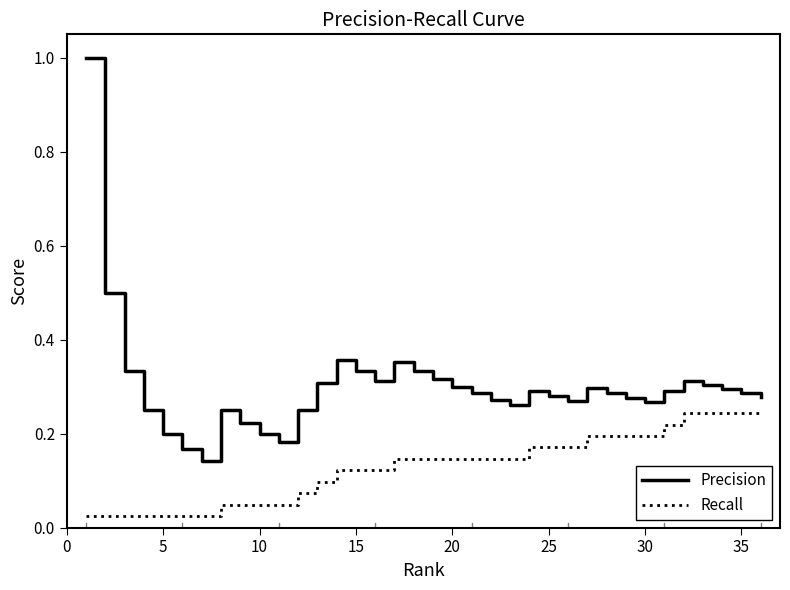

Rank the series by their average value, from highest to lowest.

Precision, Recall